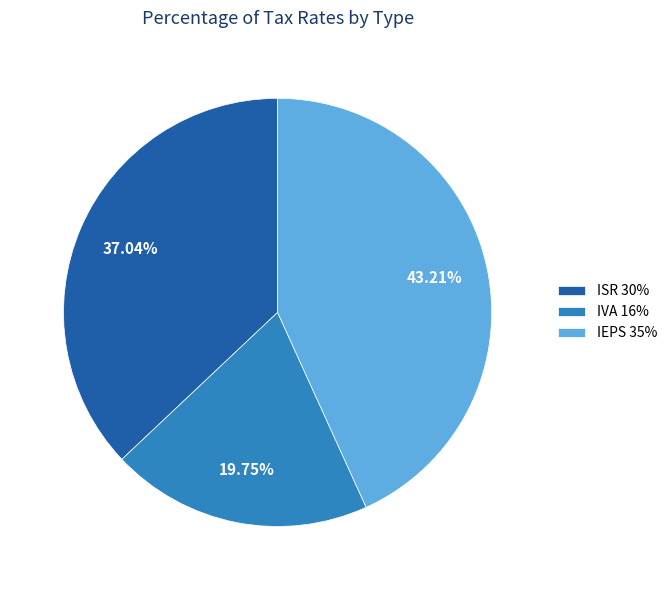

Between ISR 30% and IEPS 35%, which is larger?

IEPS 35%